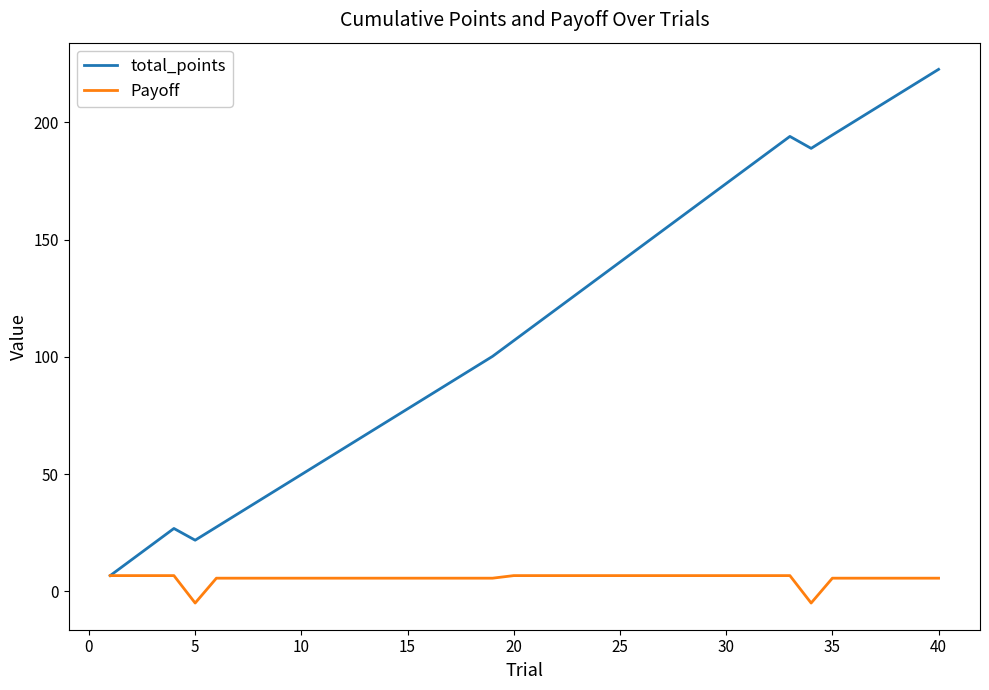

Which series has the largest total across all categories?

total_points